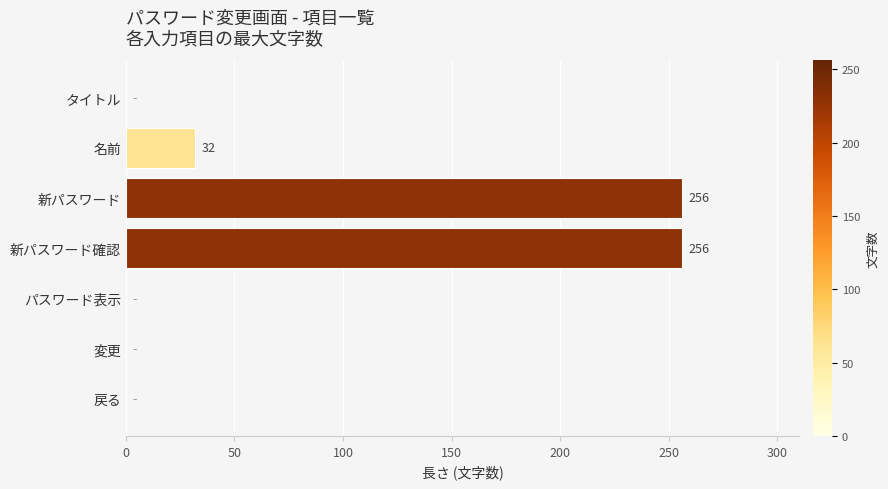

What is the sum of the values at 新パスワード and 名前?

288